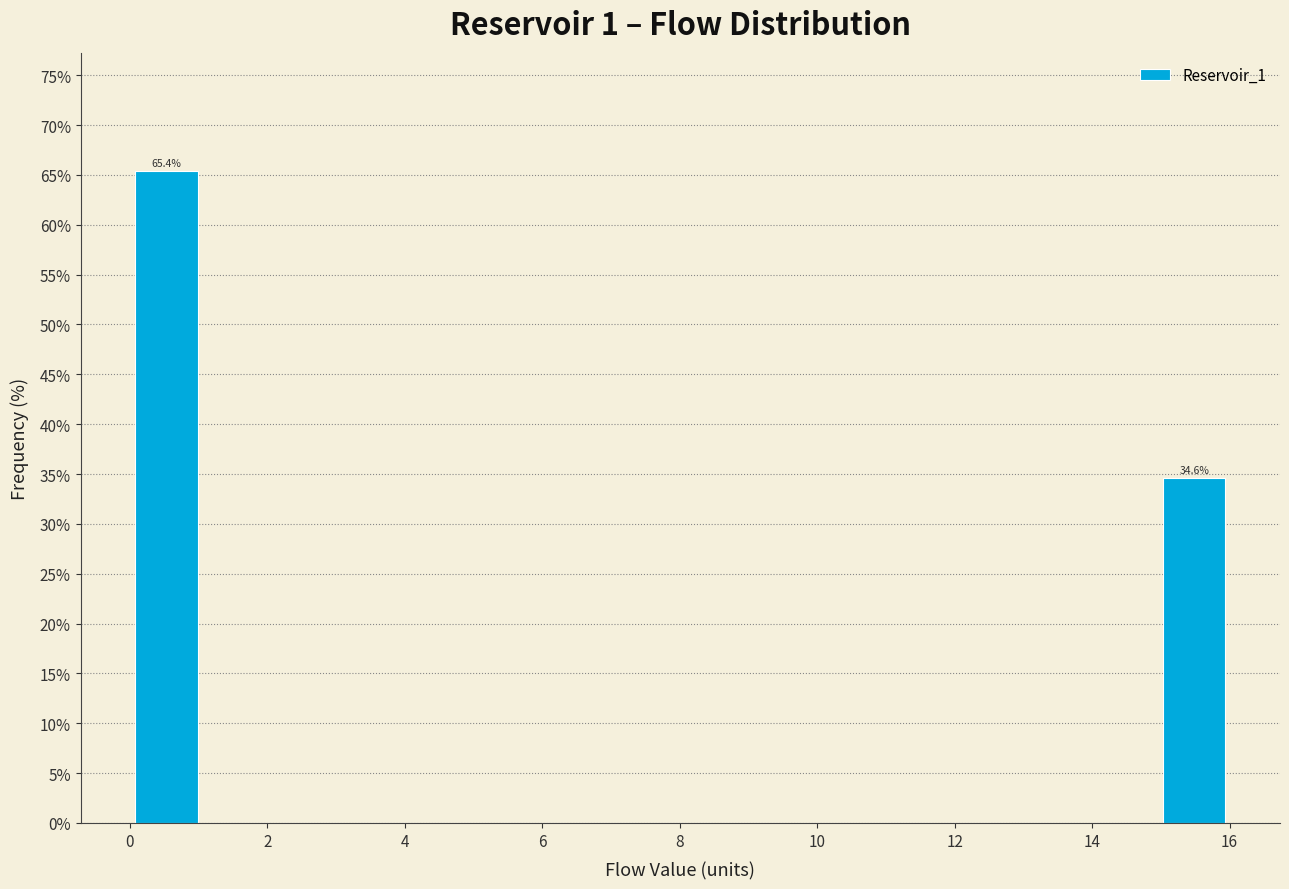

Which range on the x-axis has the tallest bar?

0.0 to 1.0